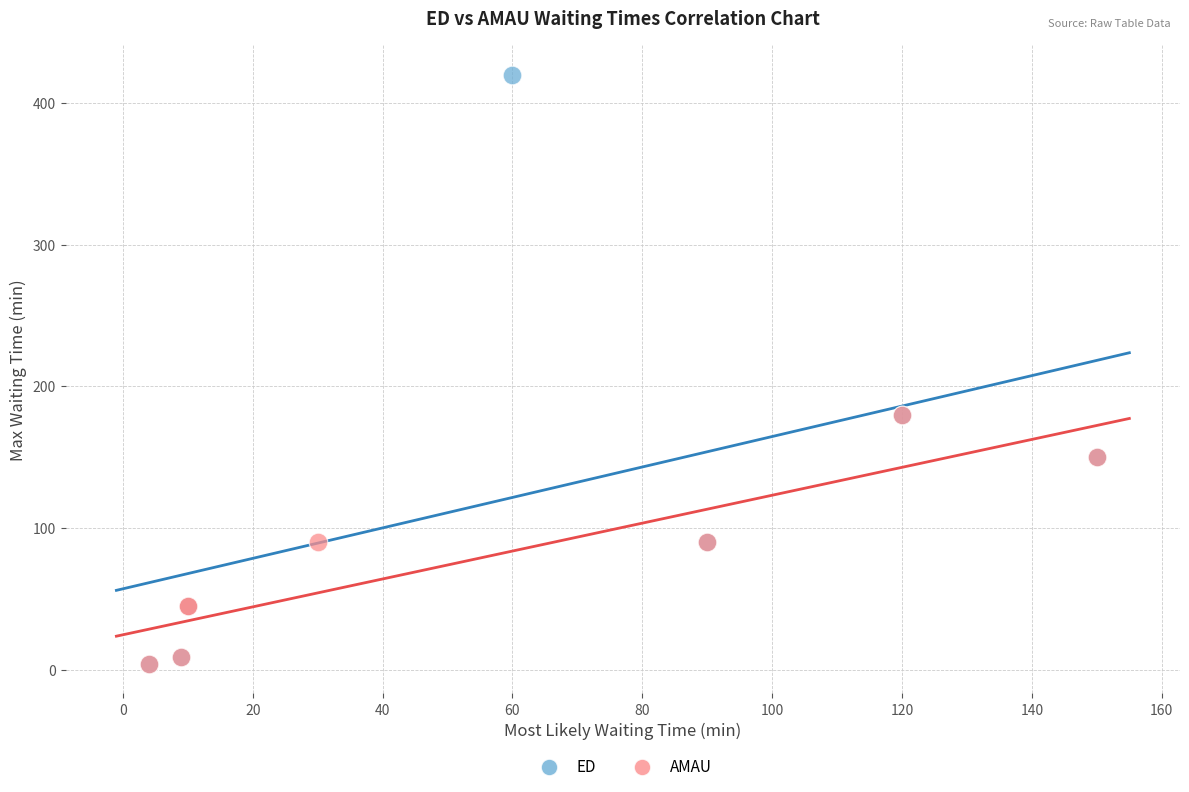

What are all the series names shown in the legend?

ED, AMAU